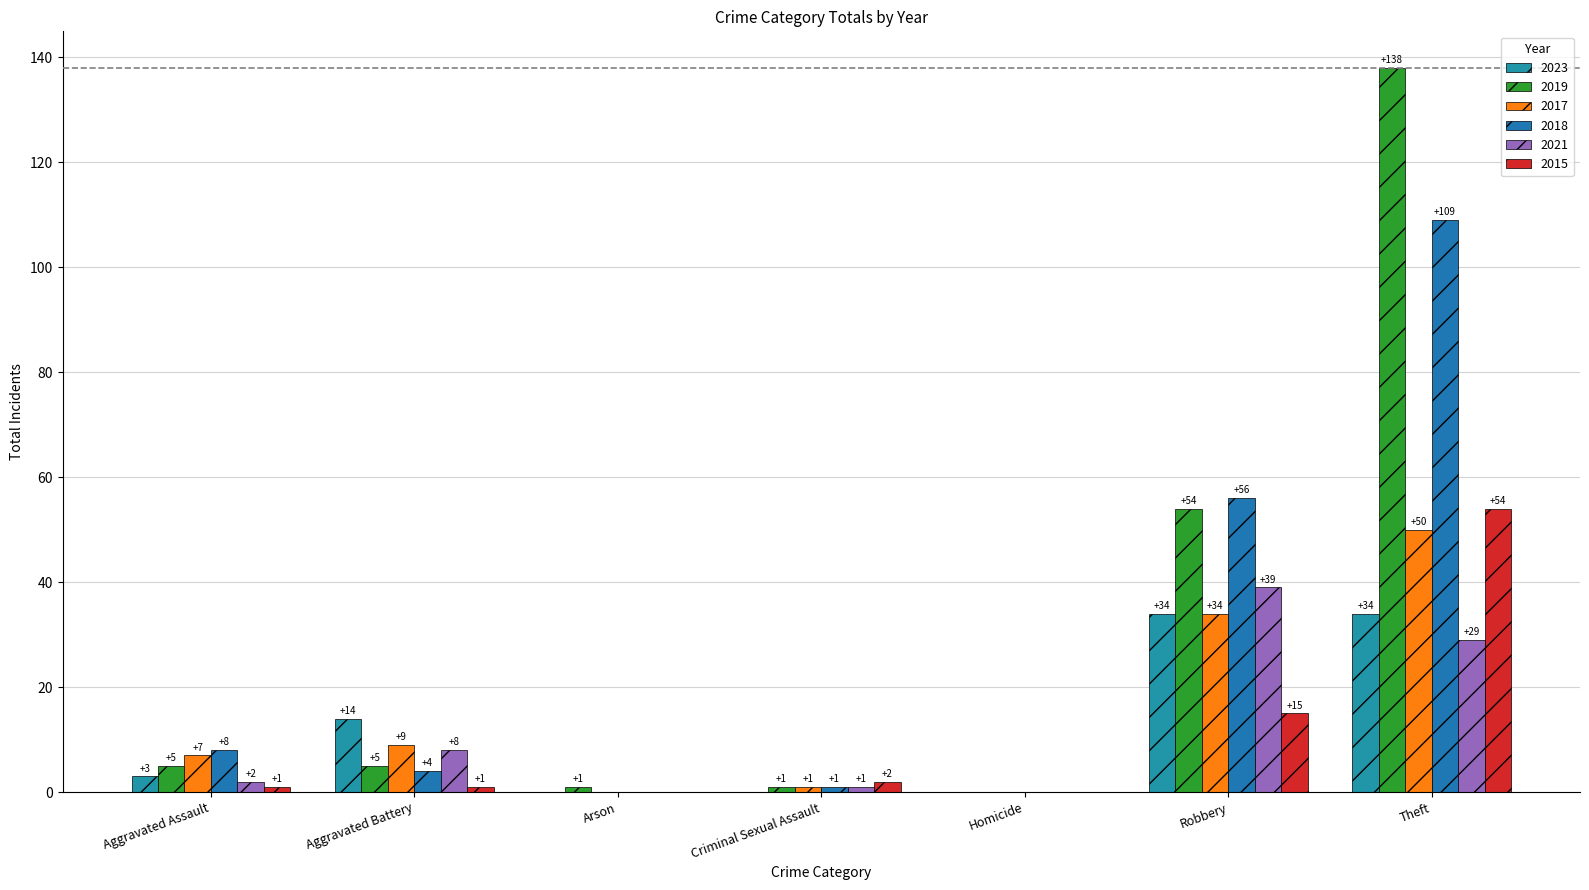

Reading left to right, extract all data points from this chart.

2023: 3	14	0	0	0	34	34
2019: 5	5	1	1	0	54	138
2017: 7	9	0	1	0	34	50
2018: 8	4	0	1	0	56	109
2021: 2	8	0	1	0	39	29
2015: 1	1	0	2	0	15	54